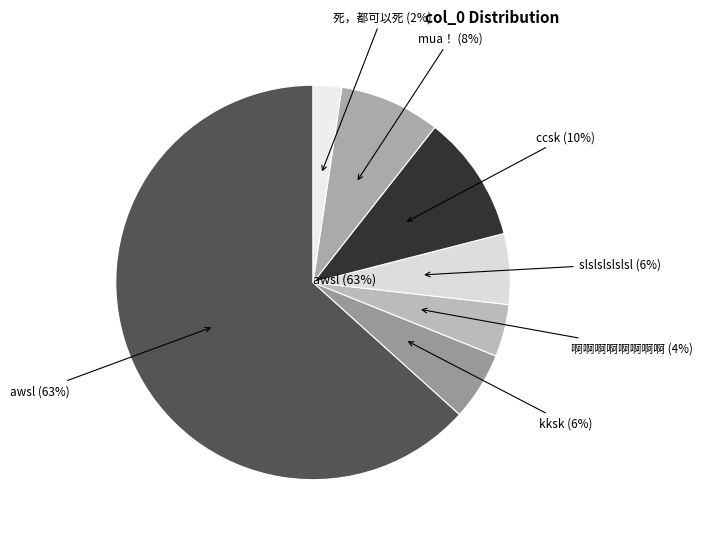

What percentage is the awsl slice, to the nearest percent?

63%